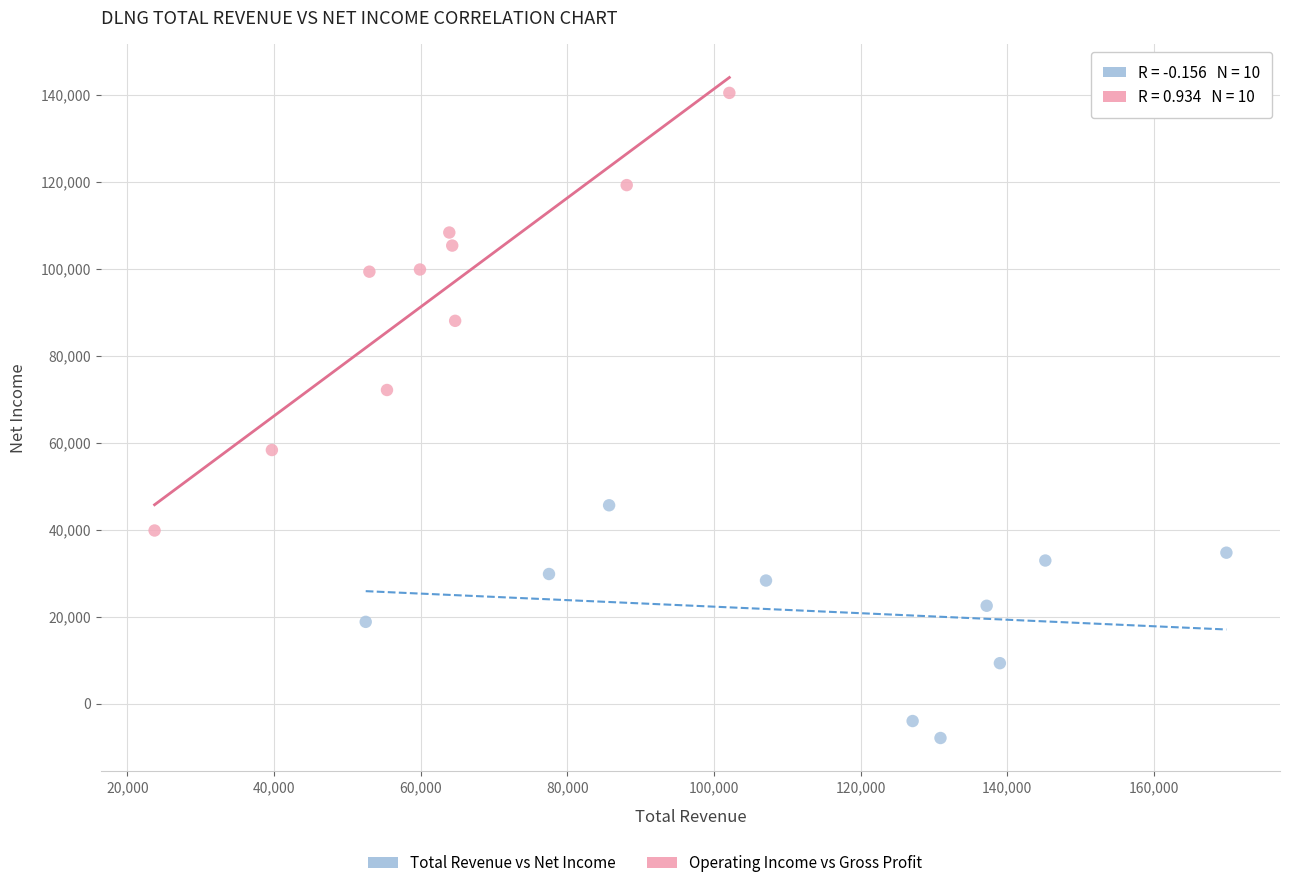

Which series has the largest Y range (max minus min)?

Operating Income vs Gross Profit